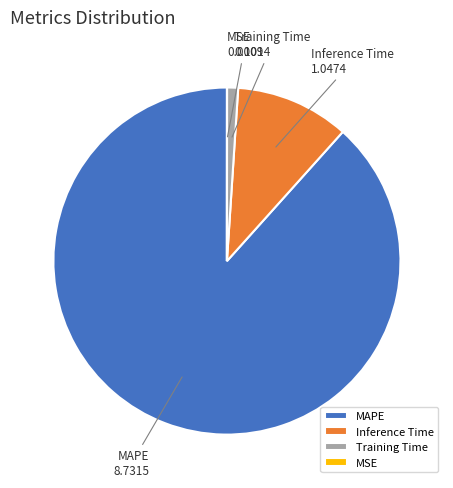

Which category has the biggest portion of the pie?

MAPE